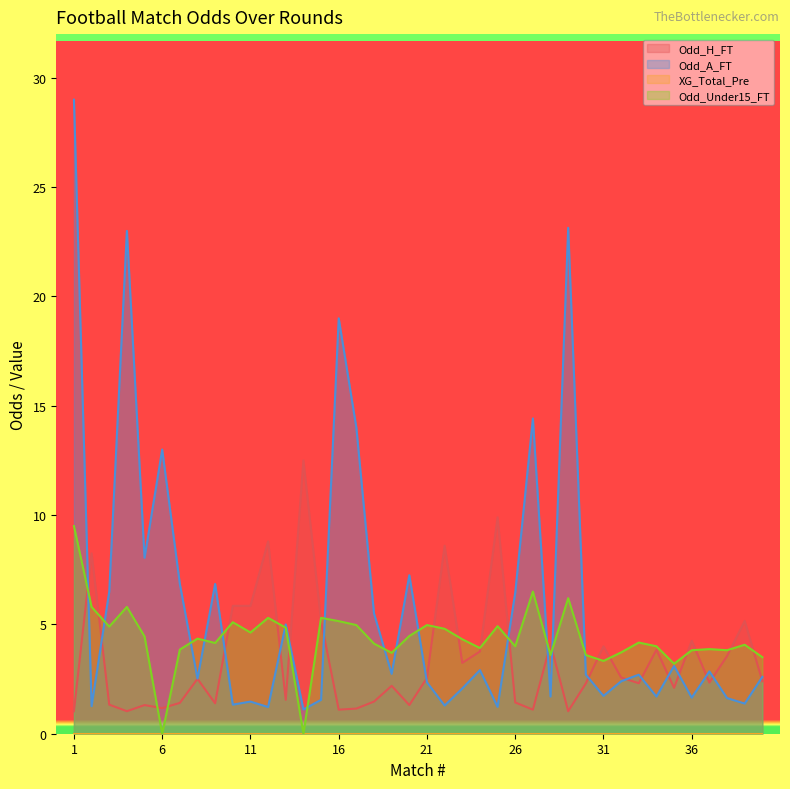

How many data points does each series have?

40